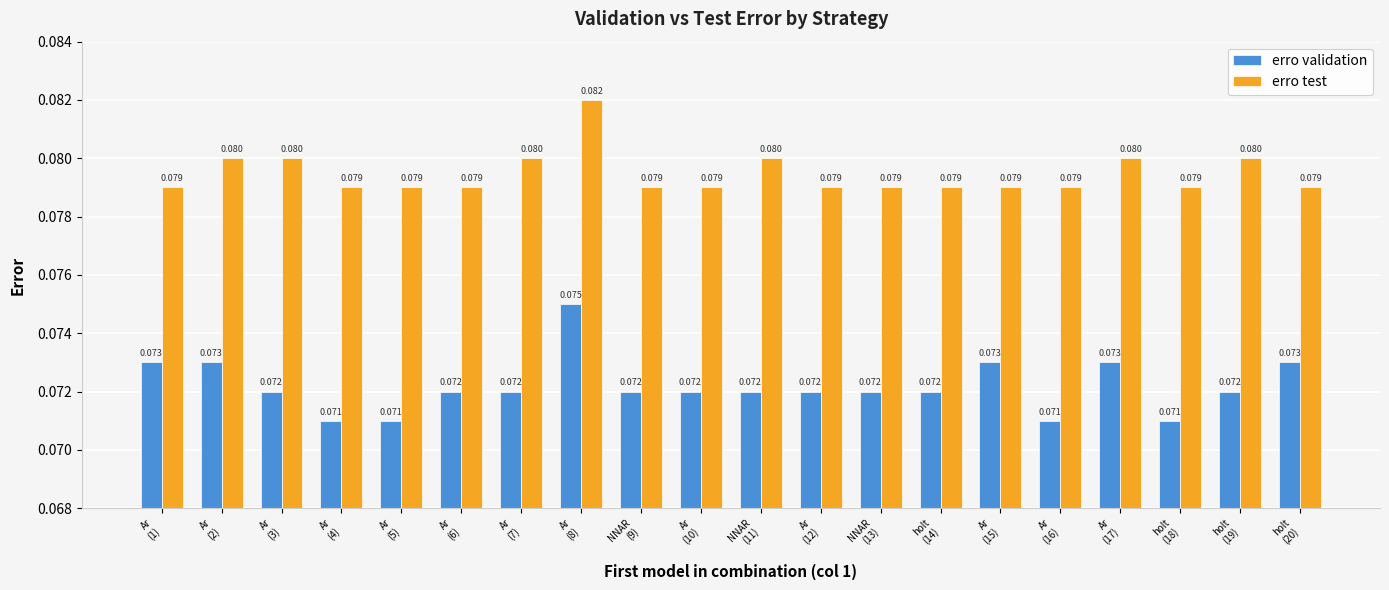

List the series in order of their overall mean, lowest first.

erro validation, erro test